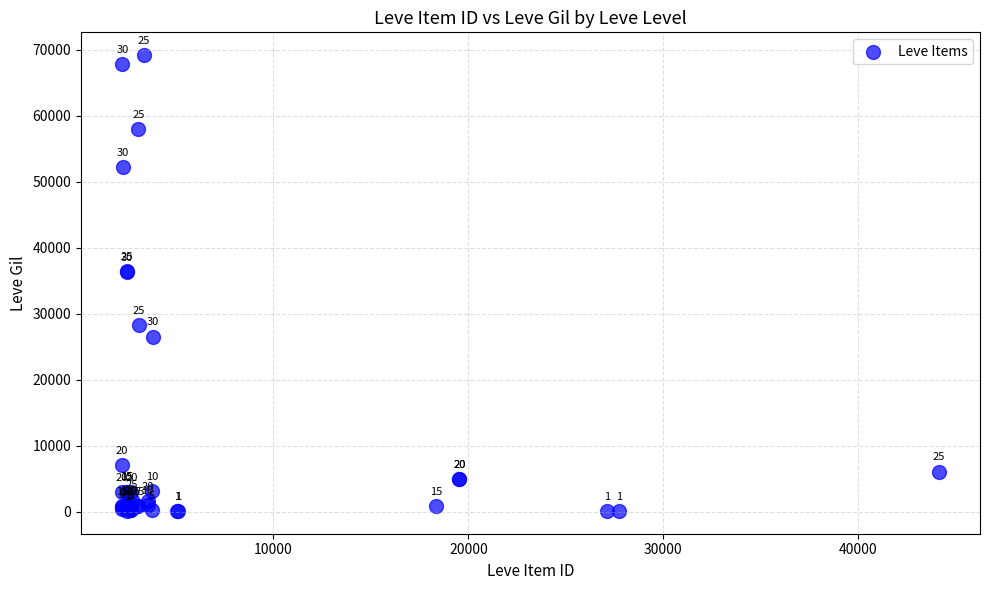

What Y value in the scatter plot is closest to 34631?

36240